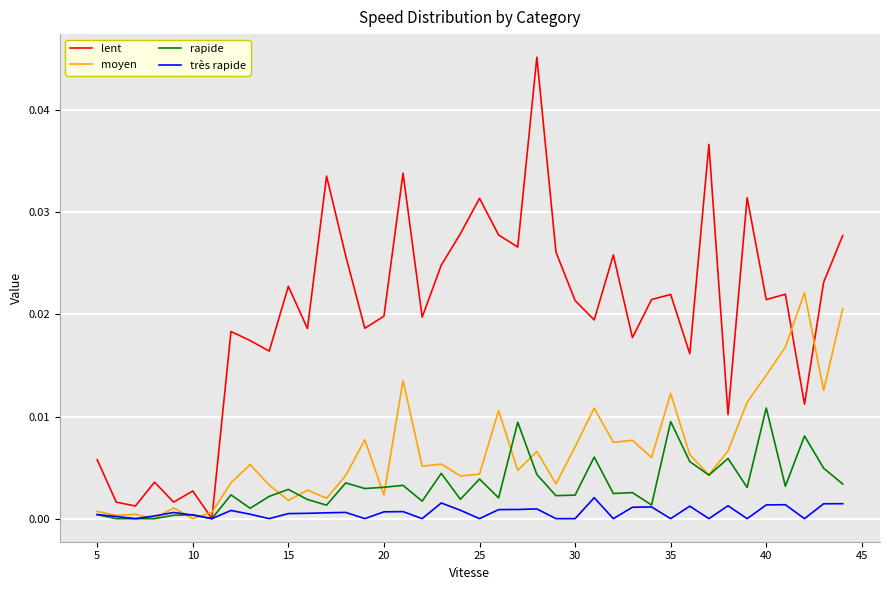

List the series in order of their peak value, lowest first.

très rapide, rapide, moyen, lent